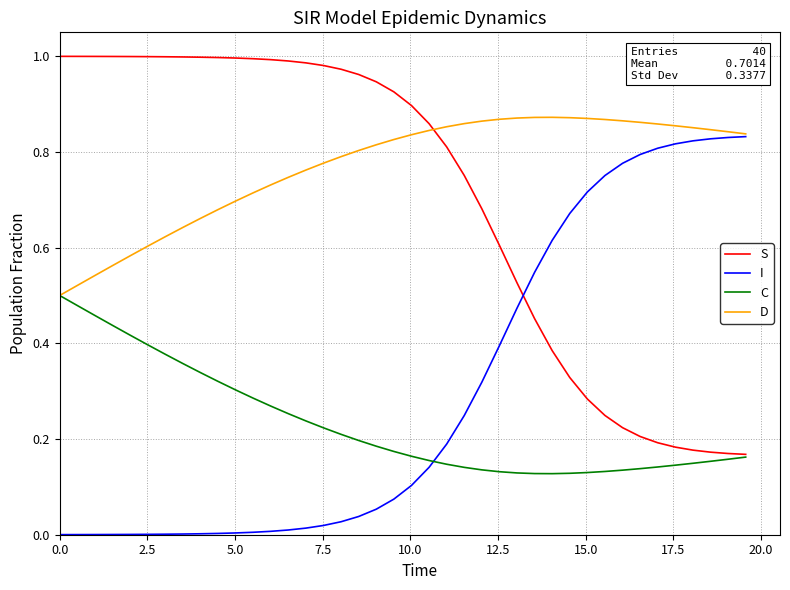

After their last crossing, which series has the higher values: I or S?

I